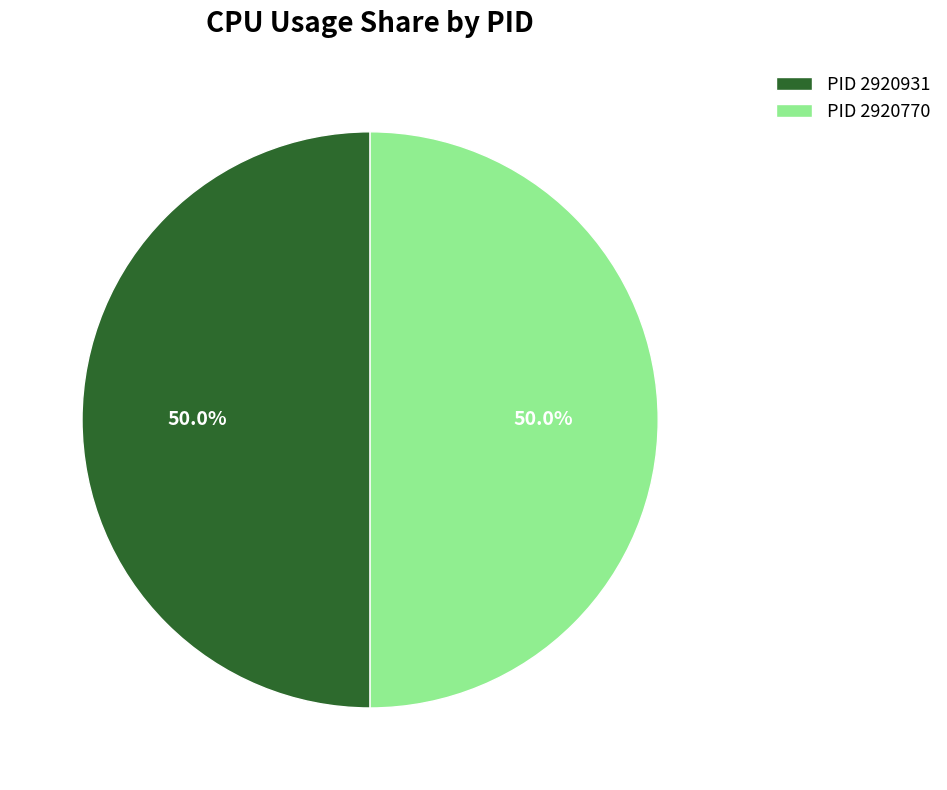

Do PID 2920931 and PID 2920770 together represent more than half of the pie?

Yes